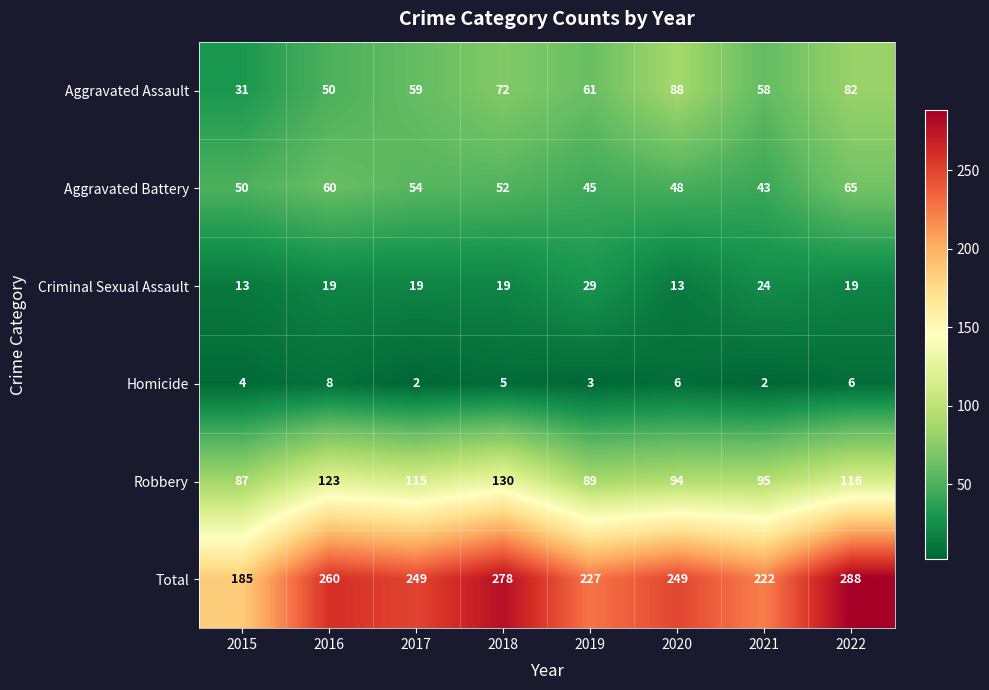

Is it true that Robbery equals 153 at 2017?

False